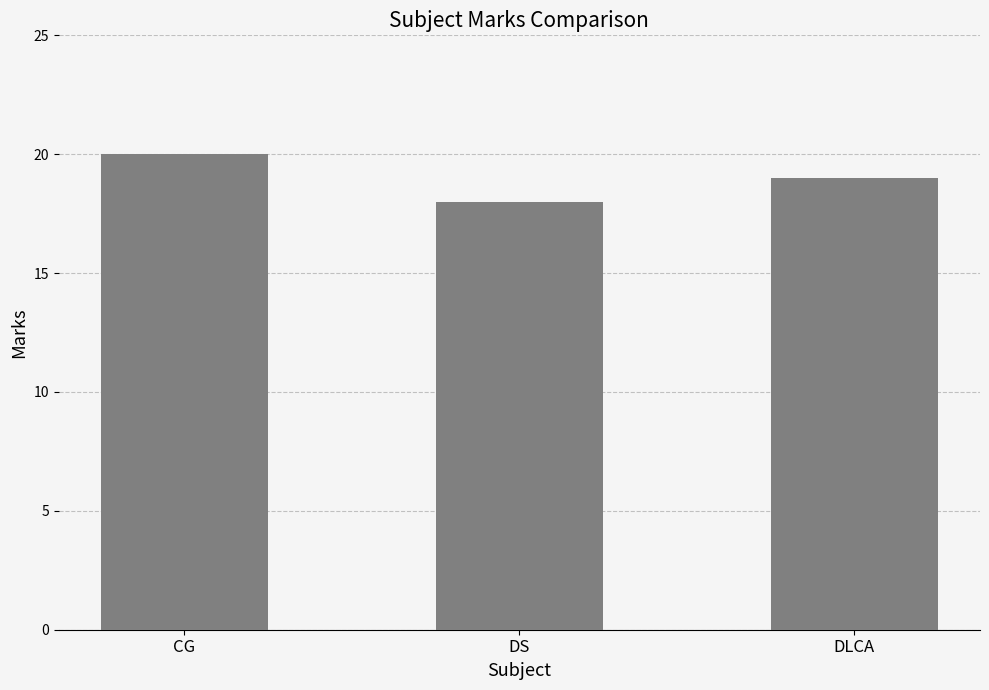

Count the values in the range 18 to 20.

3